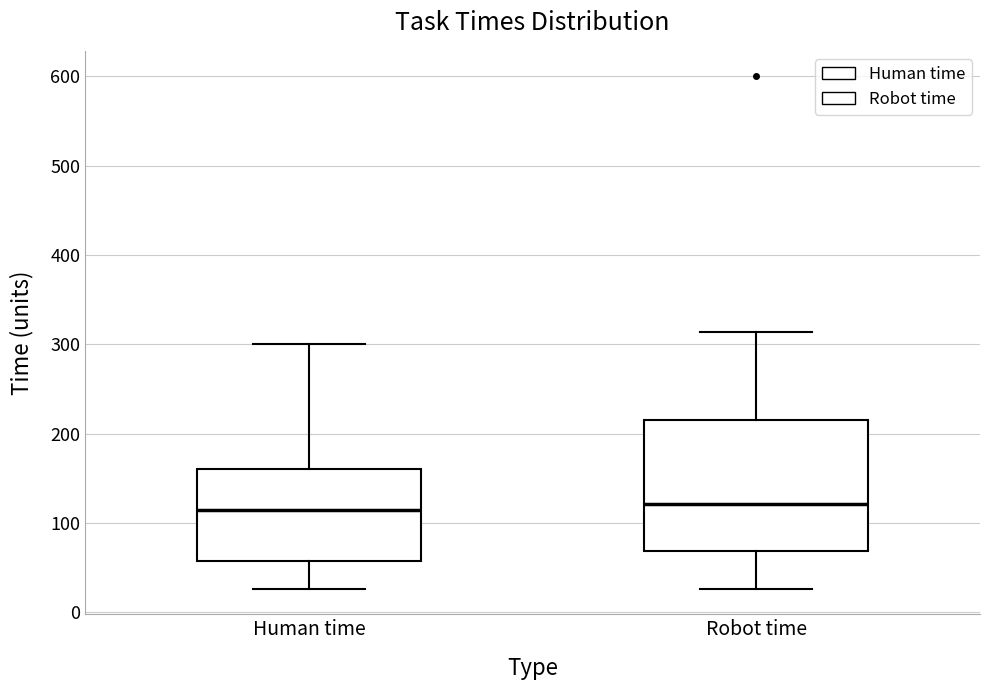

Which box is the tallest, from its lower edge to its upper edge?

Robot time